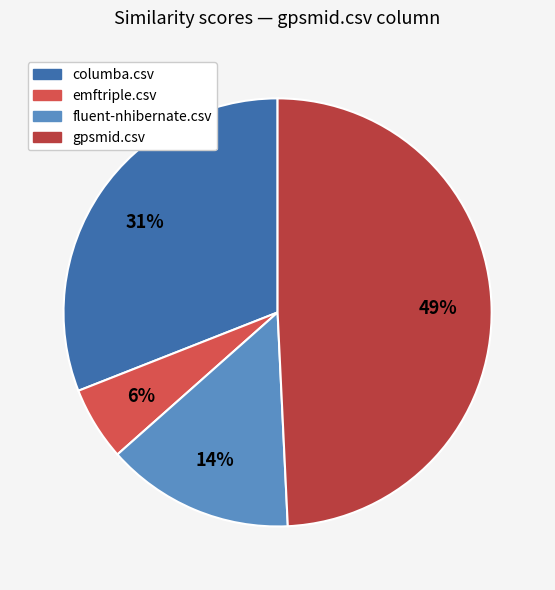

Which category has the biggest portion of the pie?

gpsmid.csv